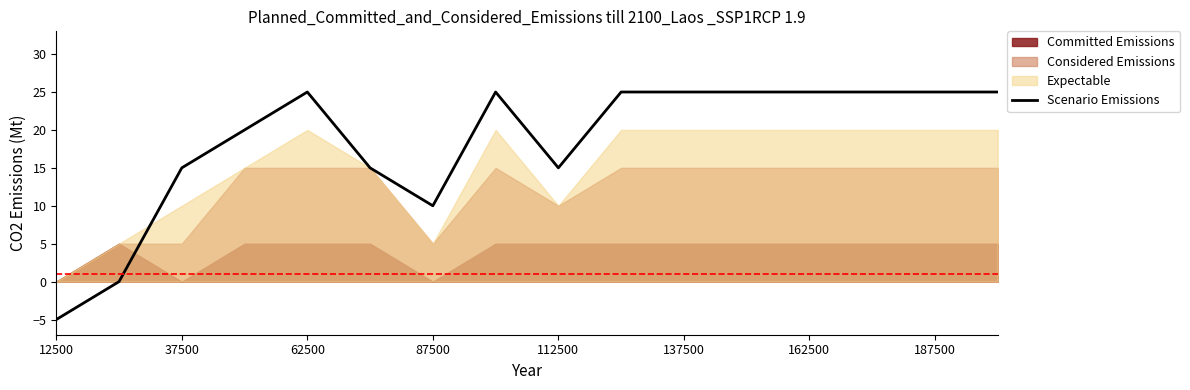

How many positive values are there?

14